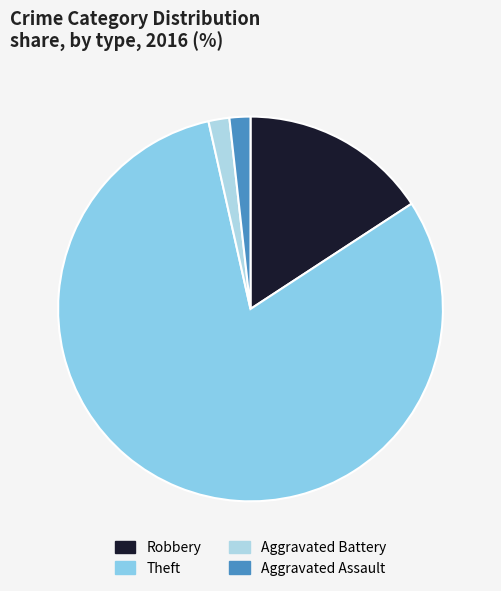

What percentage is the Theft slice, to the nearest percent?

81%